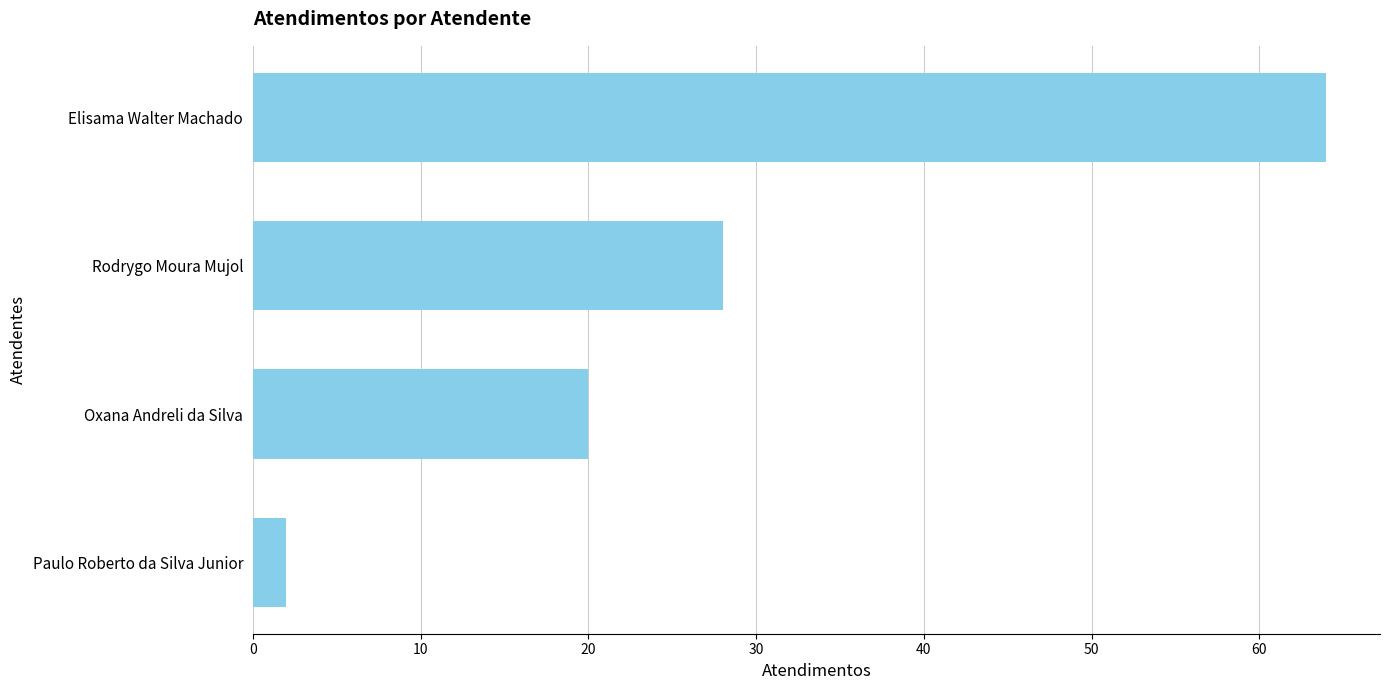

What is the sum of all values?

114